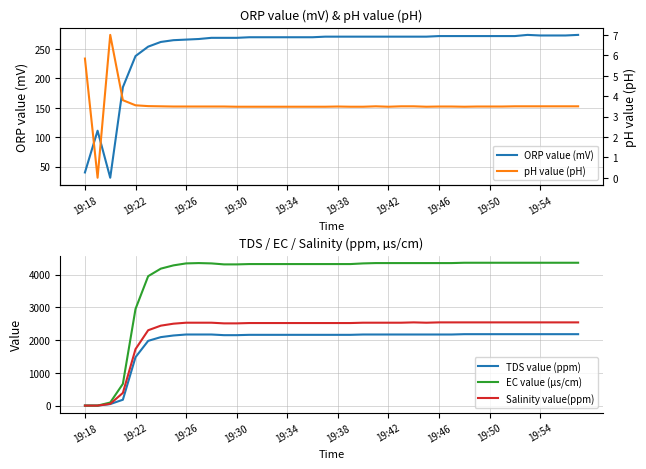

True or false: ORP value (mV) has a value of 40 at 19:18.

True